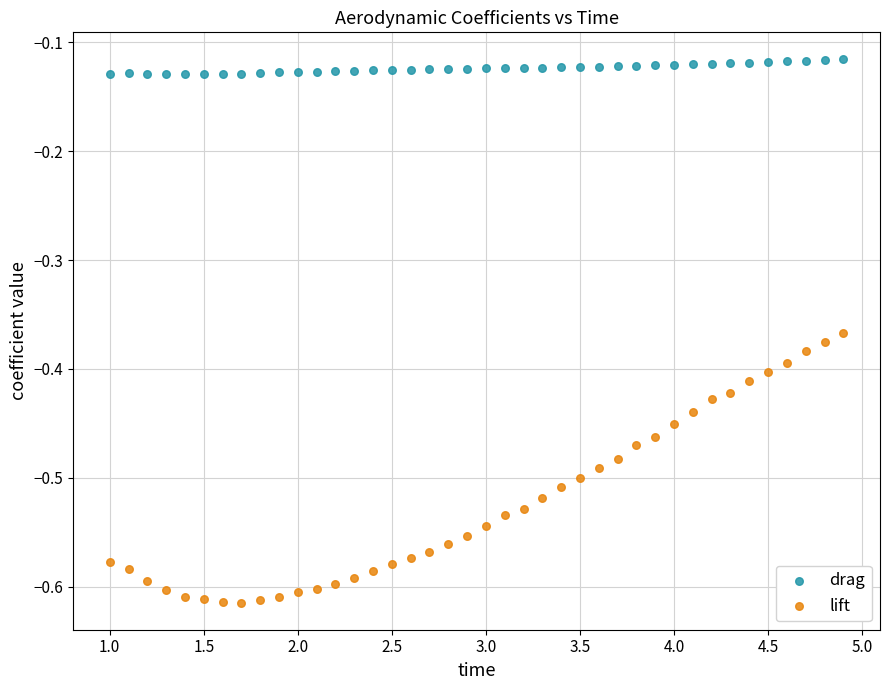

Across all data points, what is the range of X values (max minus min)?

3.9